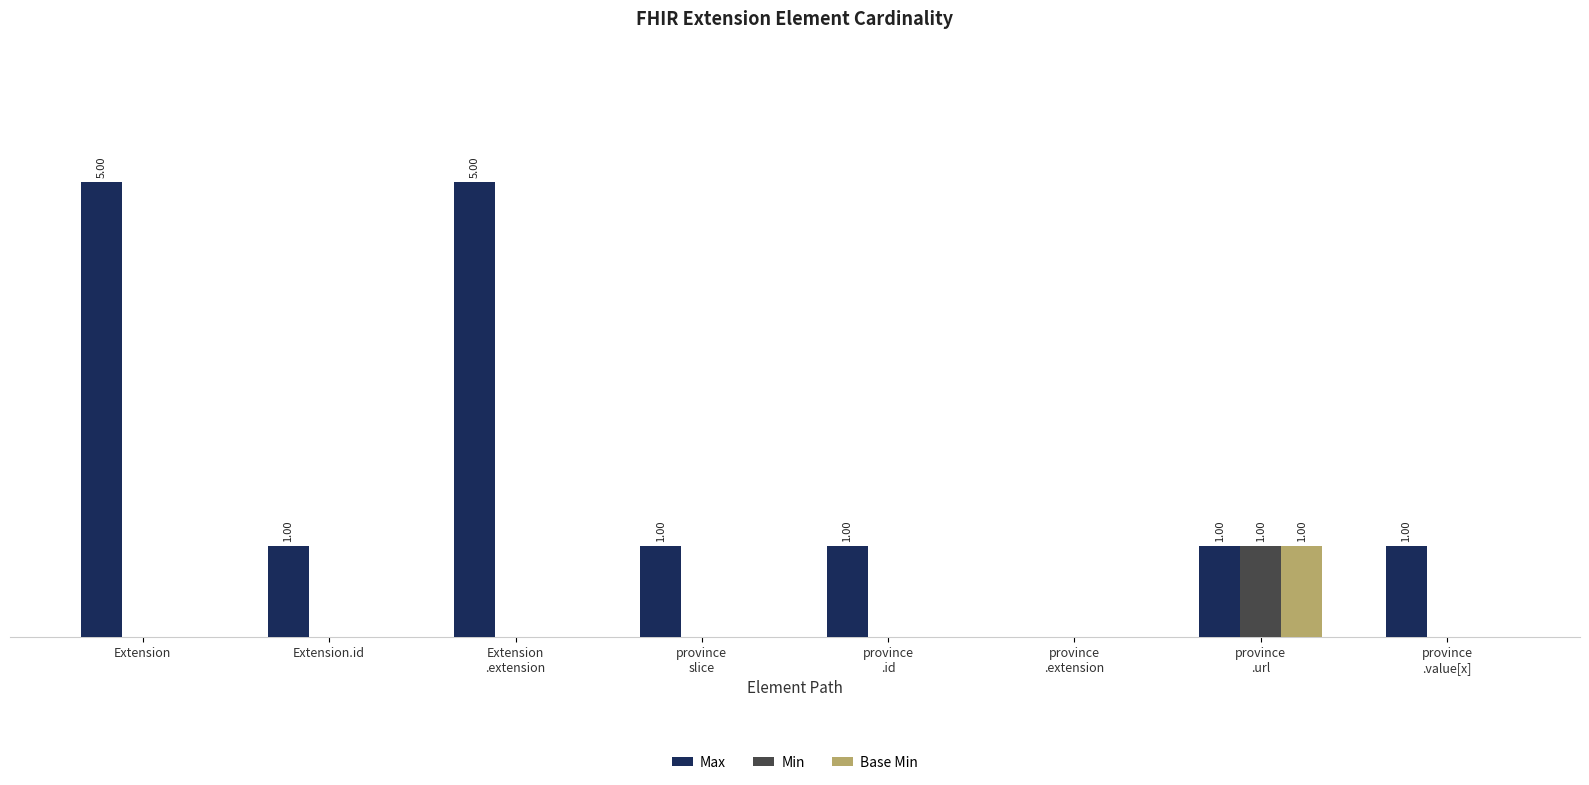

At Extension, list the series in order from largest to smallest.

Max, Min, Base Min